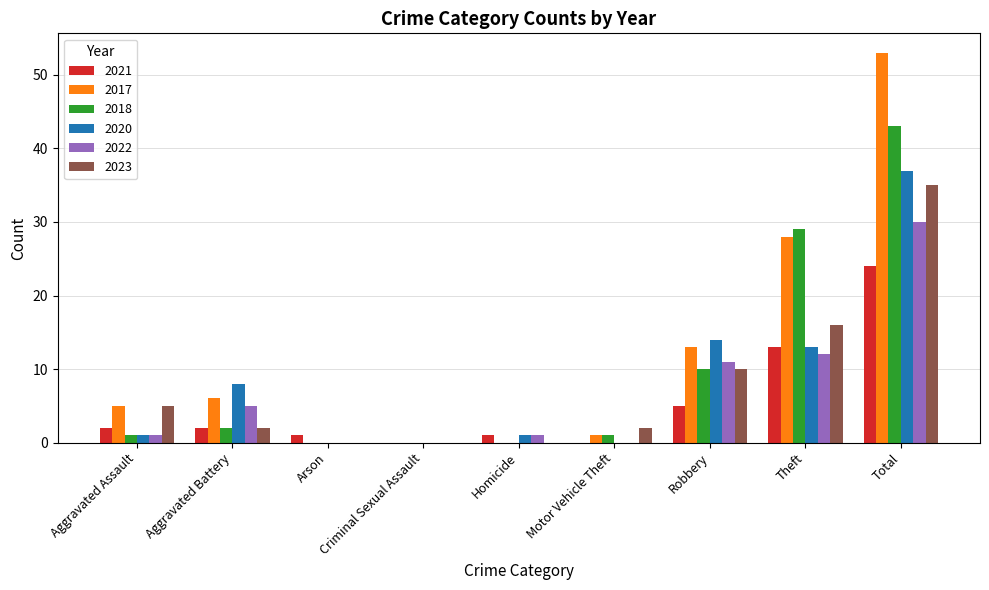

At which category is the sum across all series the highest?

Total